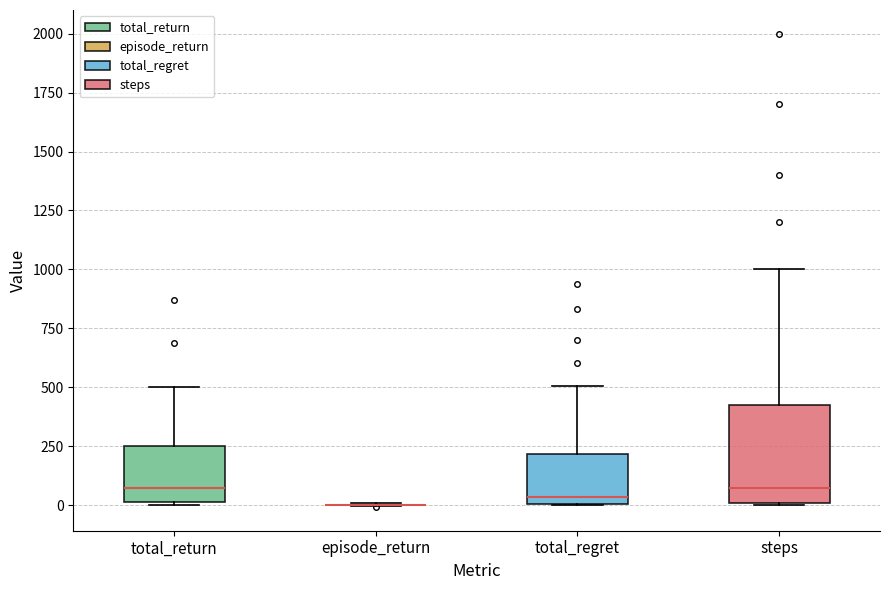

Reading left to right, read every box against the y-axis: the position of its median line, the range the box covers, and the ends of its whiskers. The values are not printed on the chart, so give them approximately, as read against the axis.

total_return: median 50, box 0 to 250, whiskers 0 to 500
episode_return: box collapsed to a line at 0, whiskers 0 to 0
total_regret: median 50, box 0 to 200, whiskers 0 to 500
steps: median 100, box 0 to 450, whiskers 0 to 1000